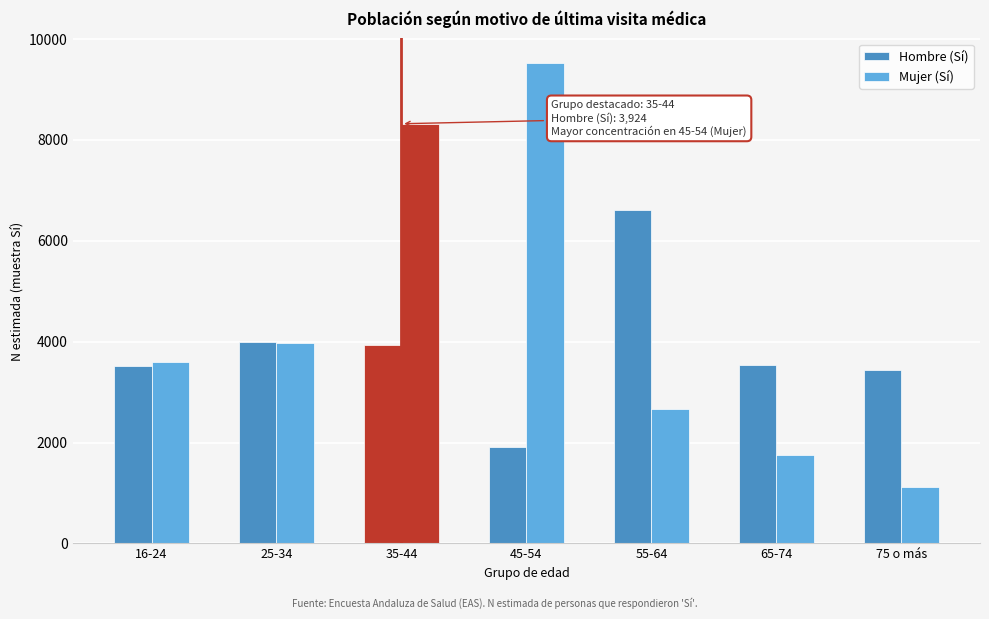

Are the bars grouped side by side (vs. stacked)?

Yes